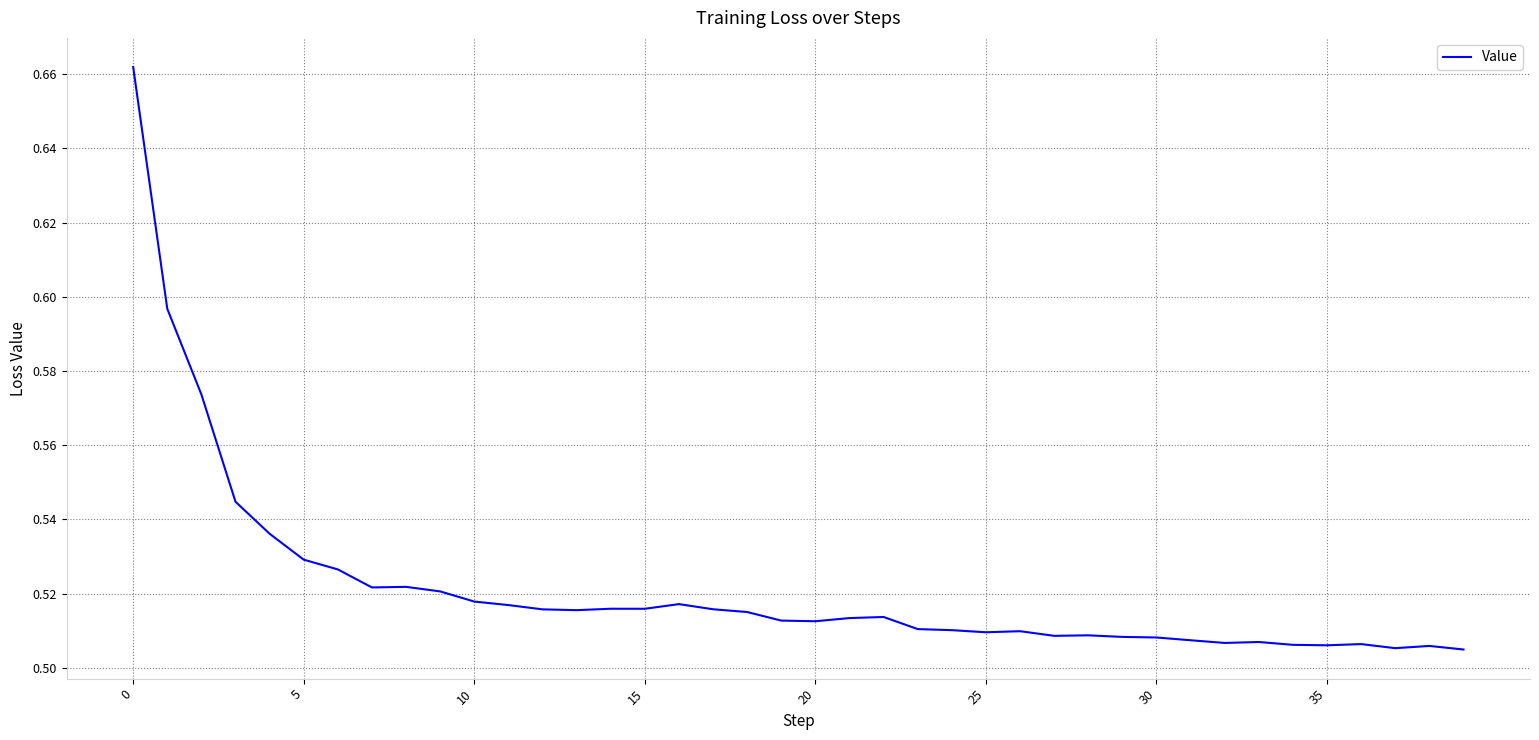

Where is the data nearest to the value 0?

39